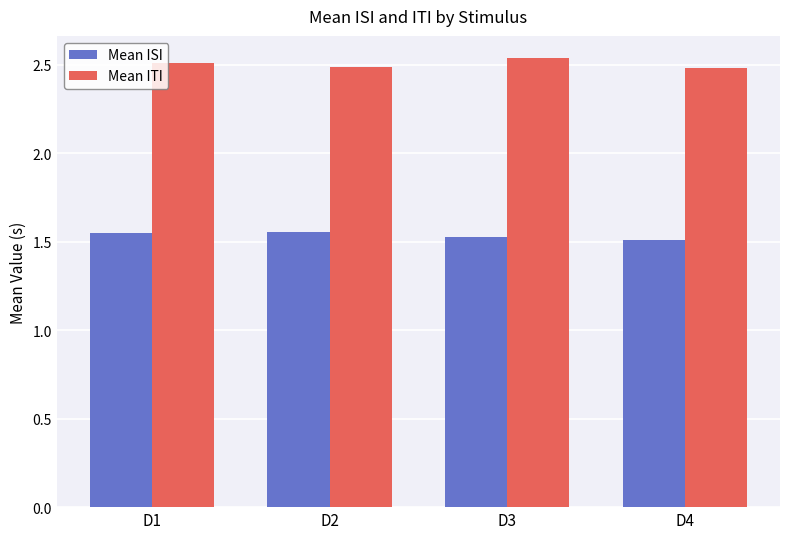

Count the Mean ITI values in the range 2 to 3.

4